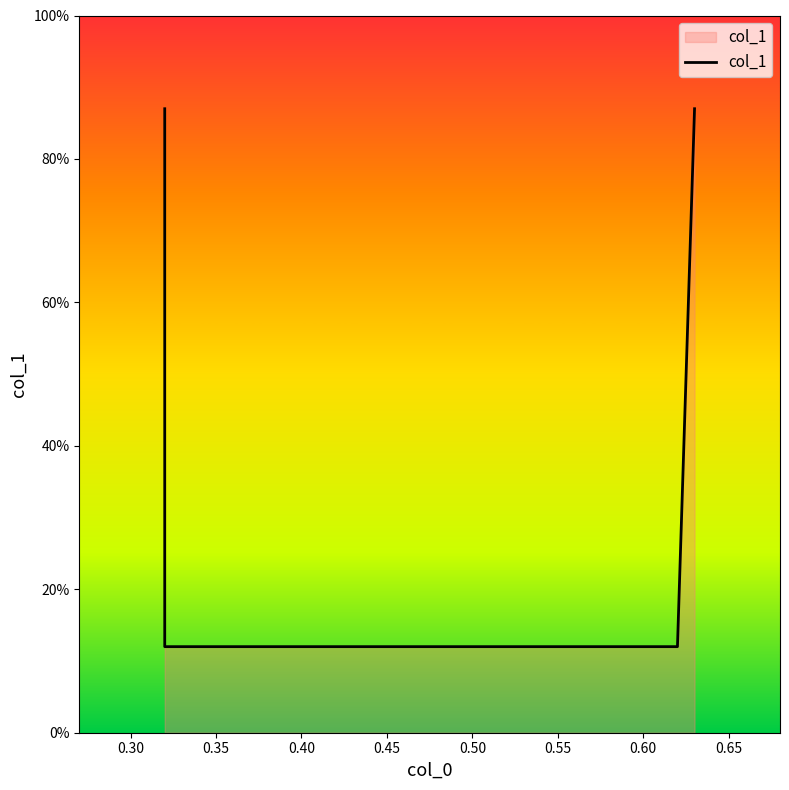

Count the number of categories in the chart.

4